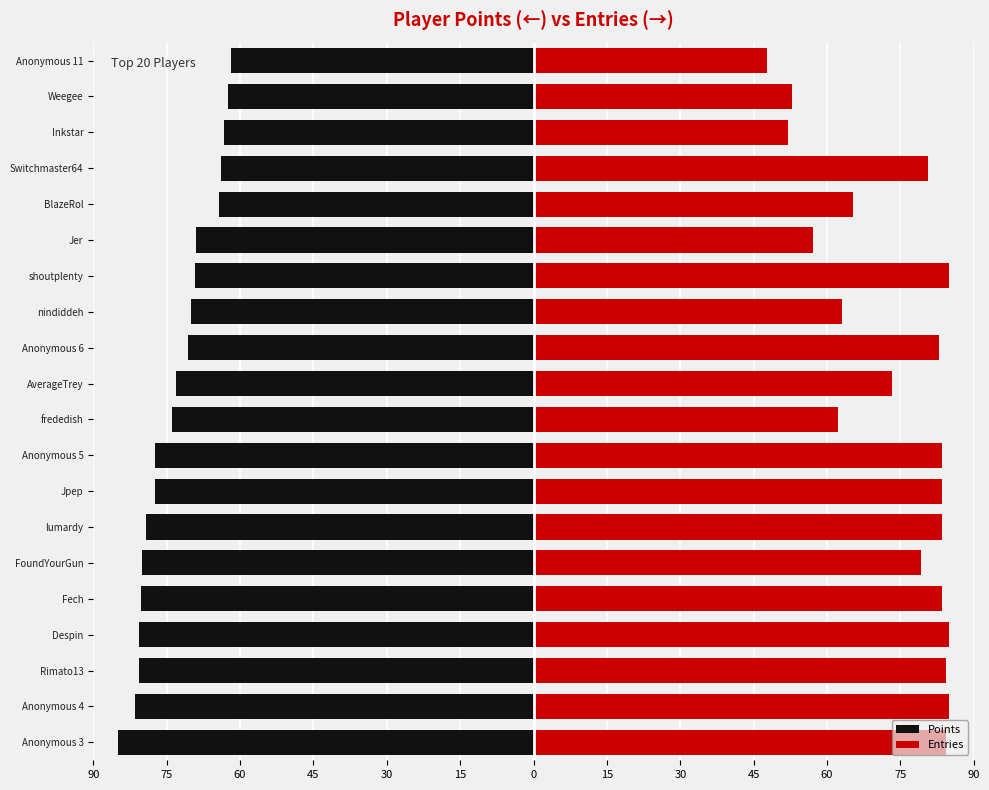

How many bars are there in total?

40